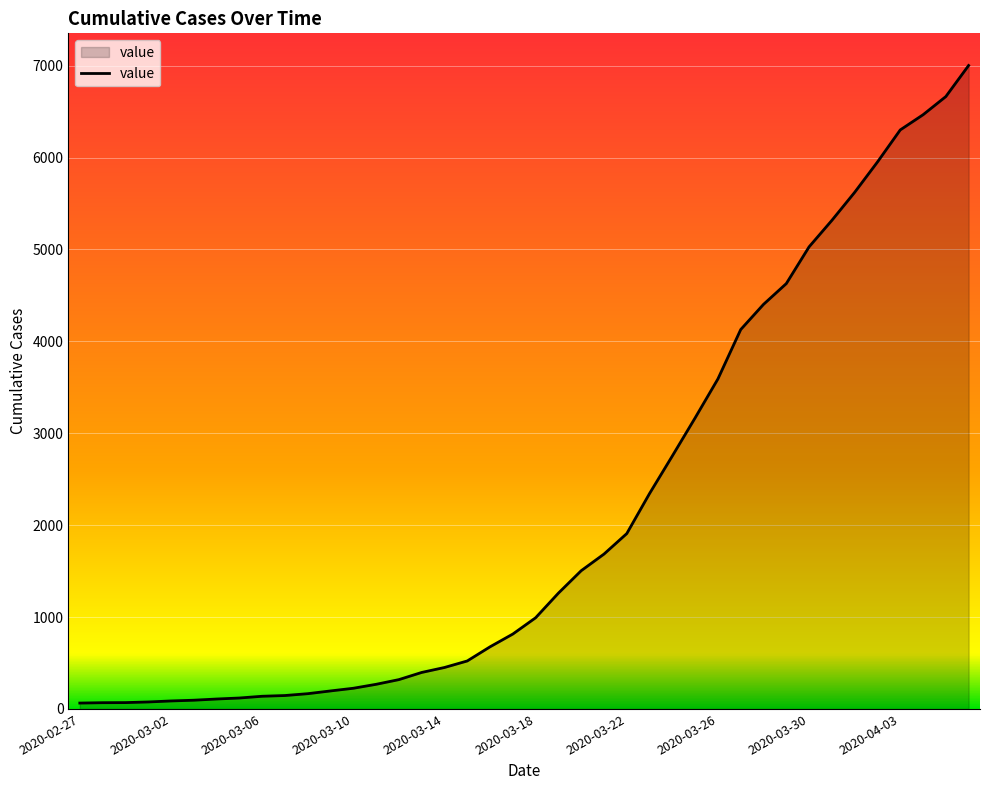

What is the difference between the maximum and minimum values?

6937